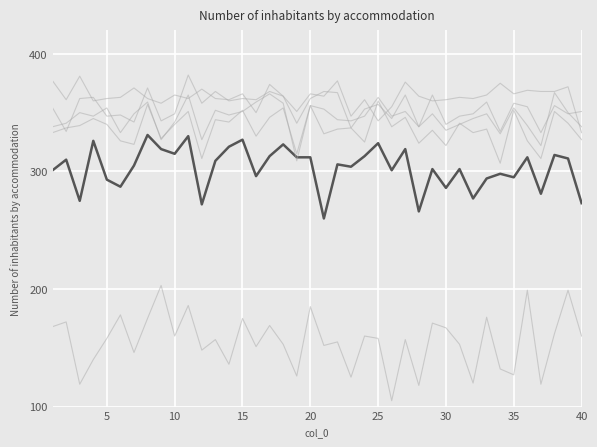

Does the chart display data point markers on the line(s)?

No